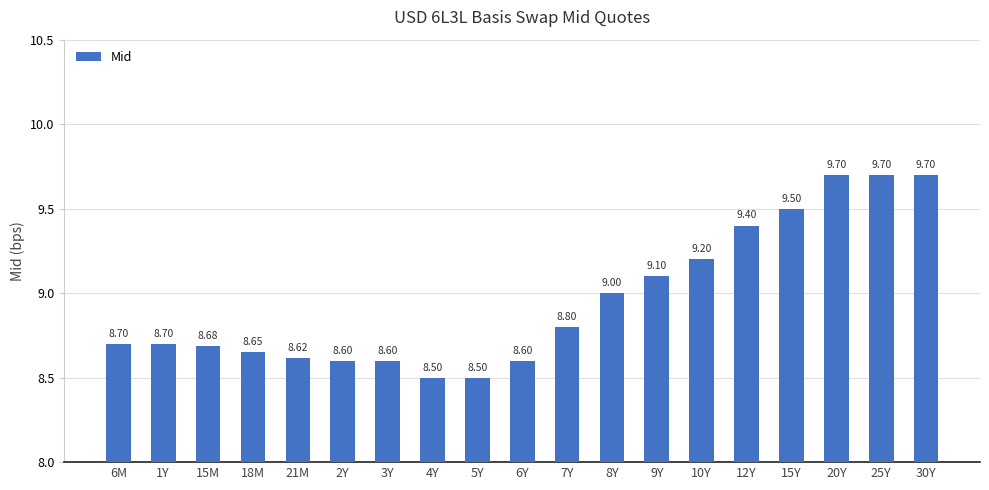

What is the label of the 19th bar from the right?

6M